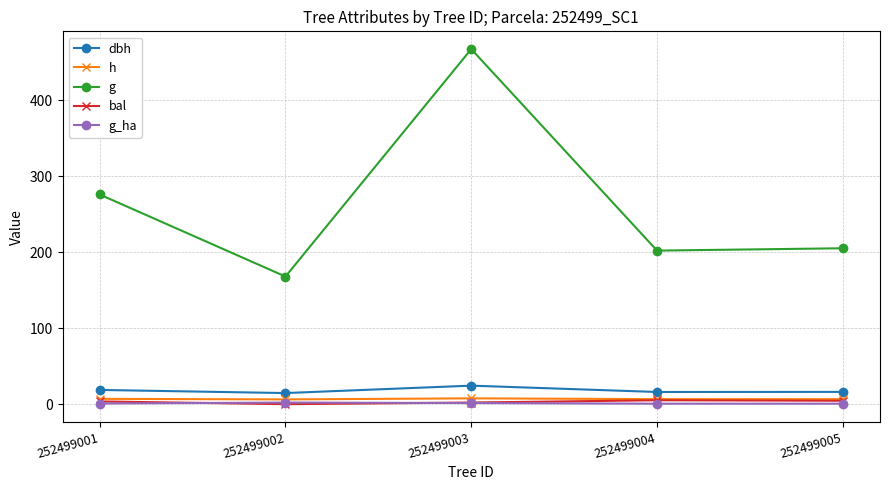

Which series has the largest range (max minus min)?

g